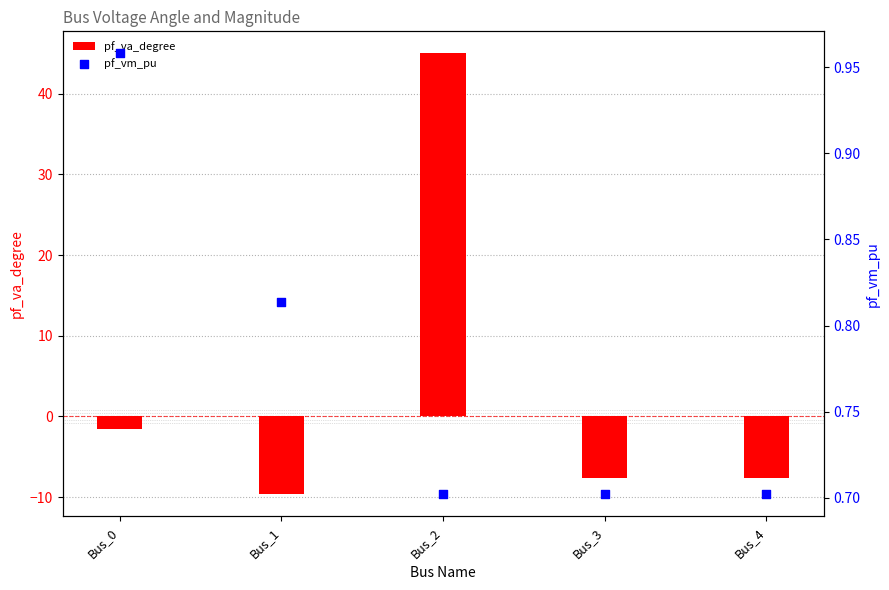

At which category is the sum across all series the highest?

Bus_2